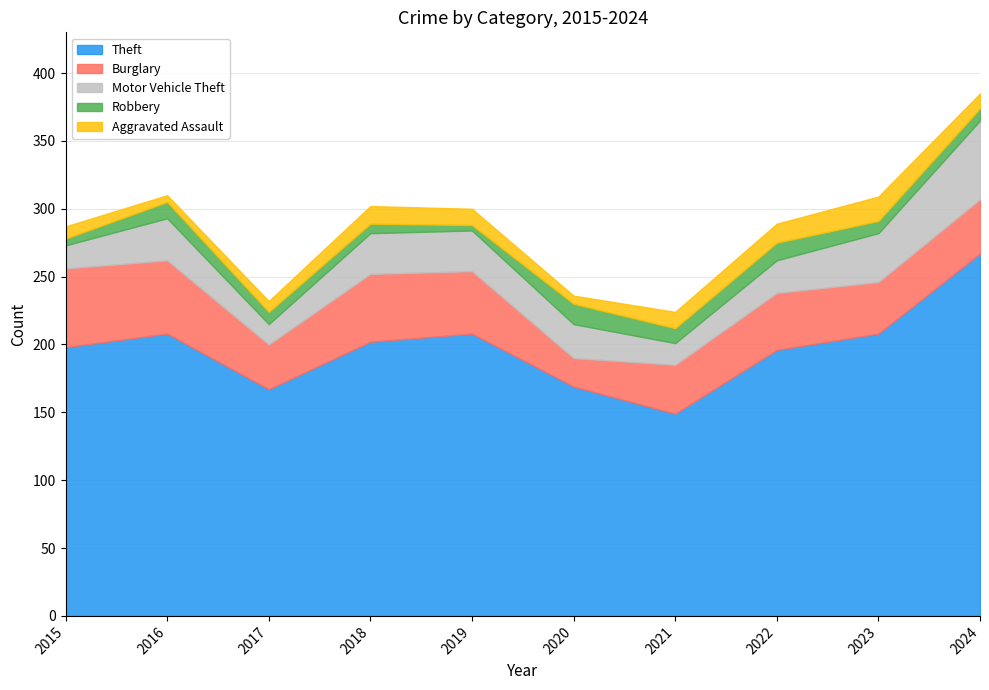

True or false: Motor Vehicle Theft and Aggravated Assault intersect in this chart.

False